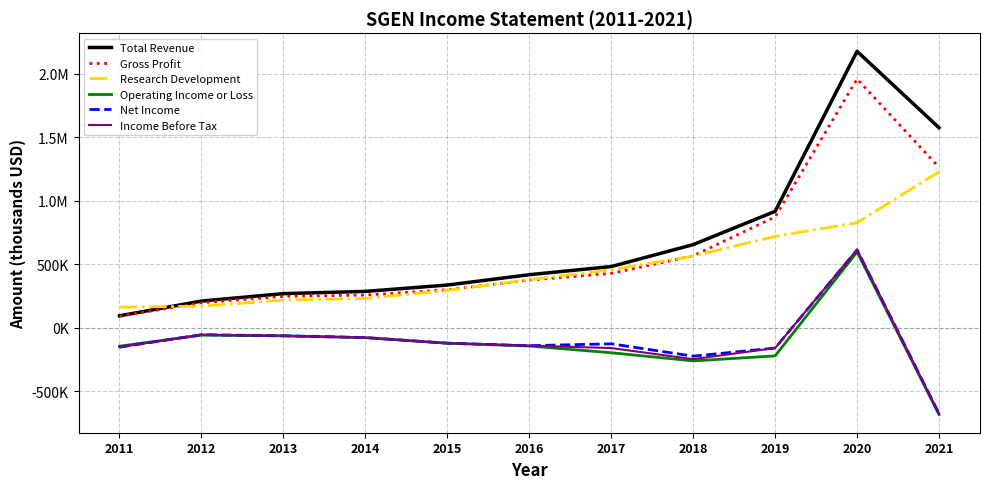

Does the chart have visible grid lines?

Yes